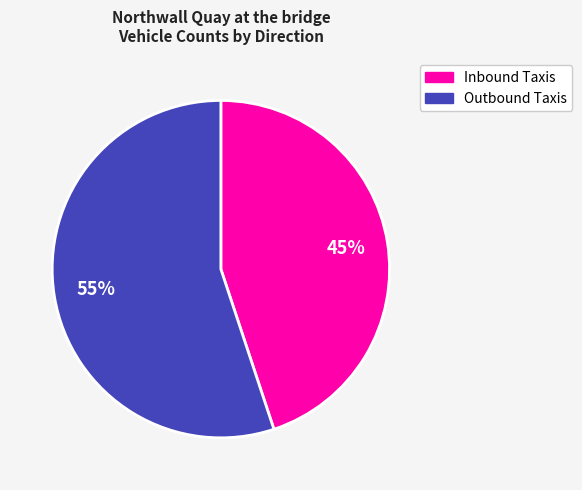

Which category accounts for the majority?

Outbound Taxis